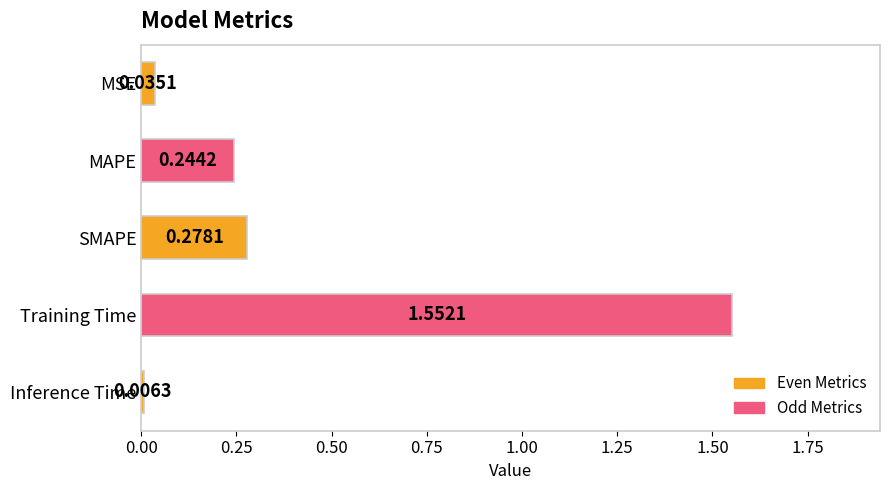

List the labels in order of value, smallest first.

Inference Time, MSE, MAPE, SMAPE, Training Time